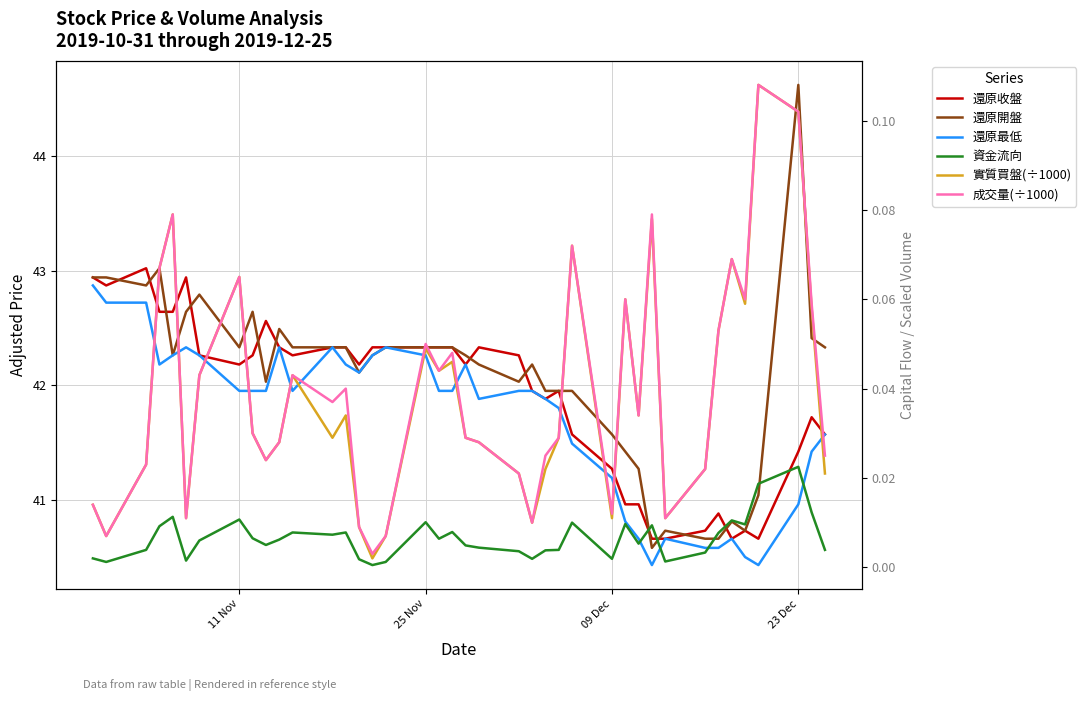

The 成交量(÷1000) series shows 0.0 at 38. True or false?

False